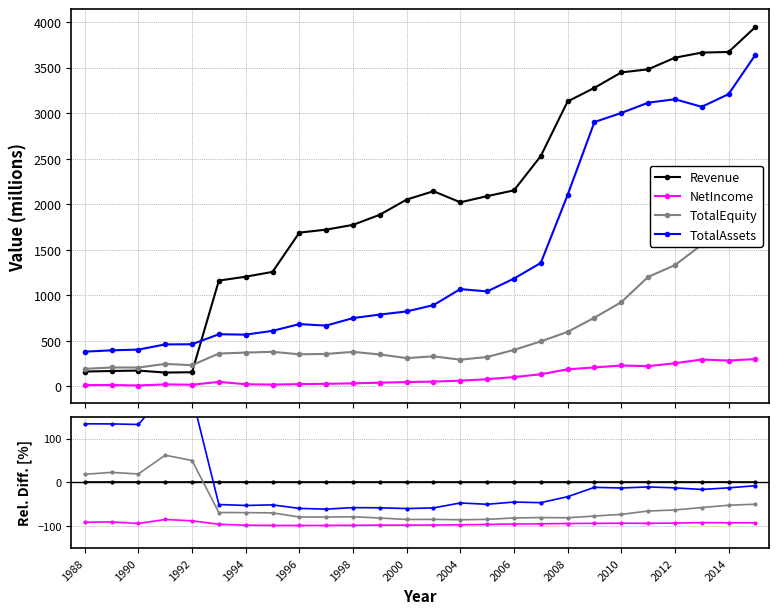

Rank the series at 19 from lowest to highest value.

NetIncome, TotalEquity, TotalAssets, Revenue